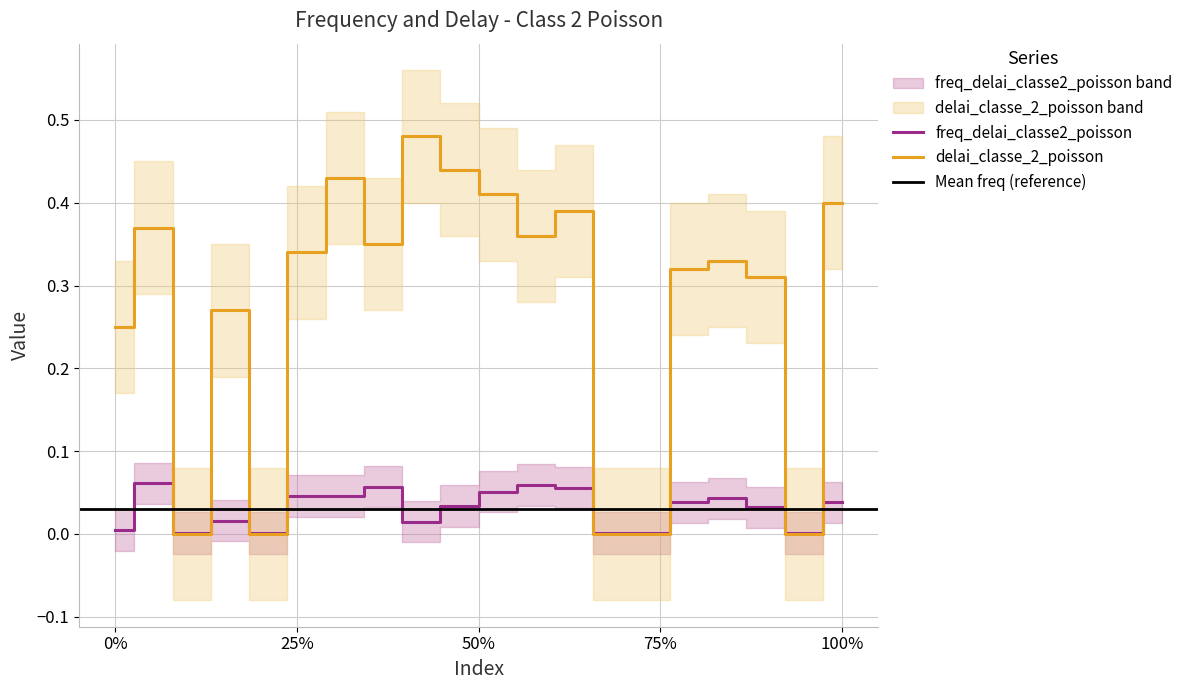

Reading left to right, list all the values displayed in this chart.

freq_delai_classe2_poisson: 0.0	0.1	0.0	0.0	0.0	0.0	0.0	0.1	0.0	0.0	0.1	0.1	0.1	0.0	0.0	0.0	0.0	0.0	0.0	0.0
delai_classe_2_poisson: 0.2	0.4	0.0	0.3	0.0	0.3	0.4	0.3	0.5	0.4	0.4	0.4	0.4	0.0	0.0	0.3	0.3	0.3	0.0	0.4